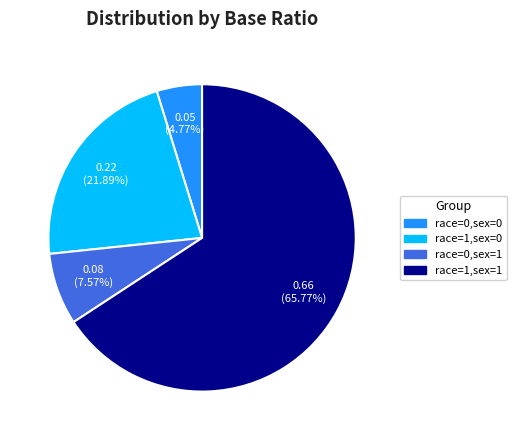

What percentage is the race=1,sex=0 slice, to the nearest percent?

22%